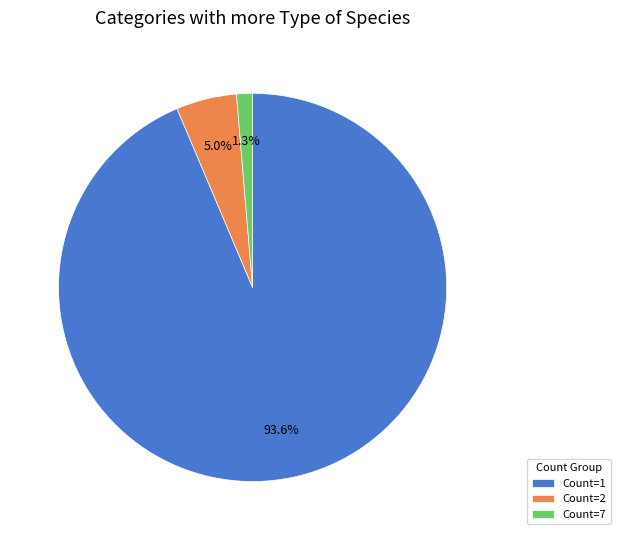

What percentage is NOT represented by Count=2?

95.0%